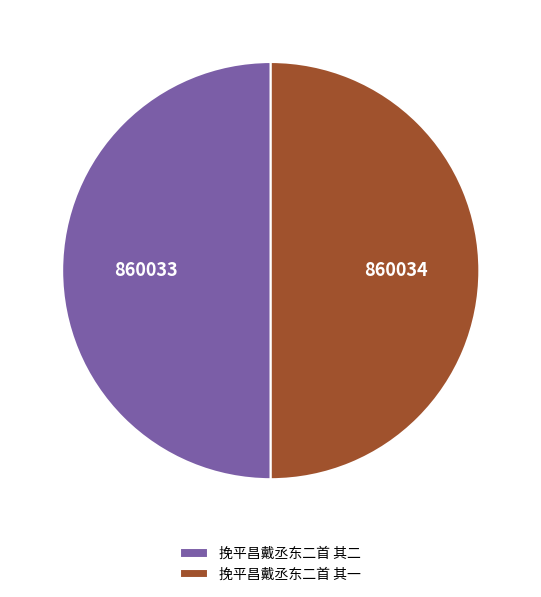

Approximately how many times larger is the value at 挽平昌戴丞东二首 其一 compared to 挽平昌戴丞东二首 其二?

1.0